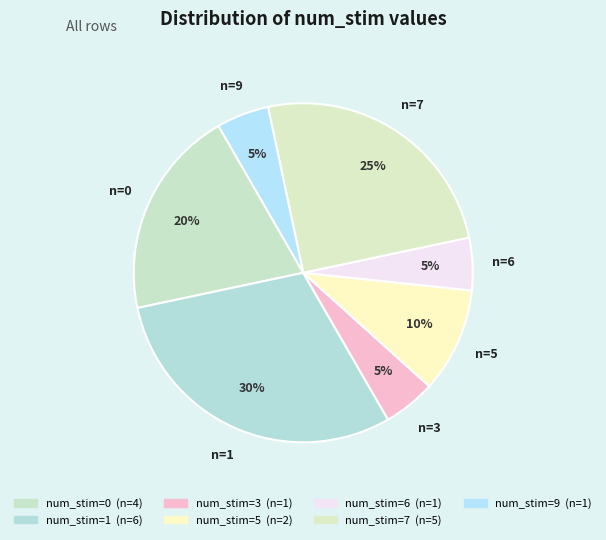

Is there any slice that represents more than half of the pie?

No